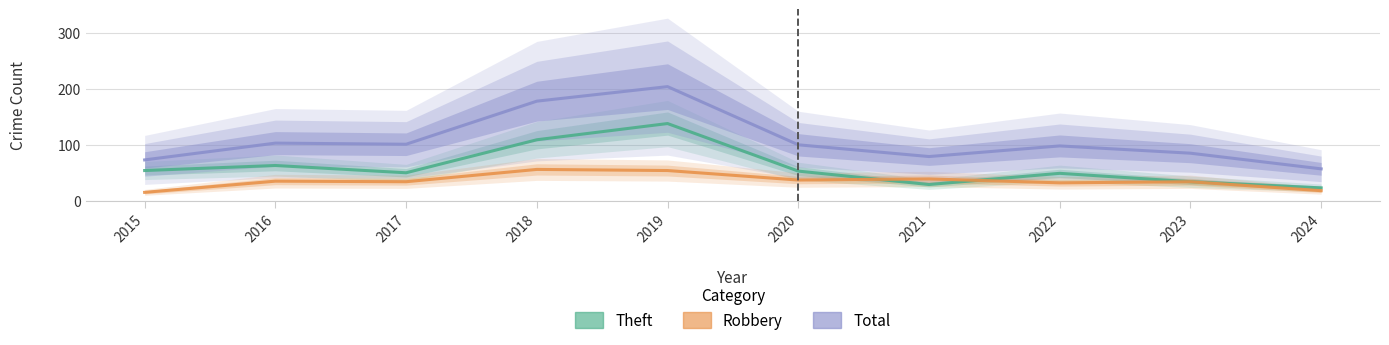

Where is the first local minimum for Total?

2017